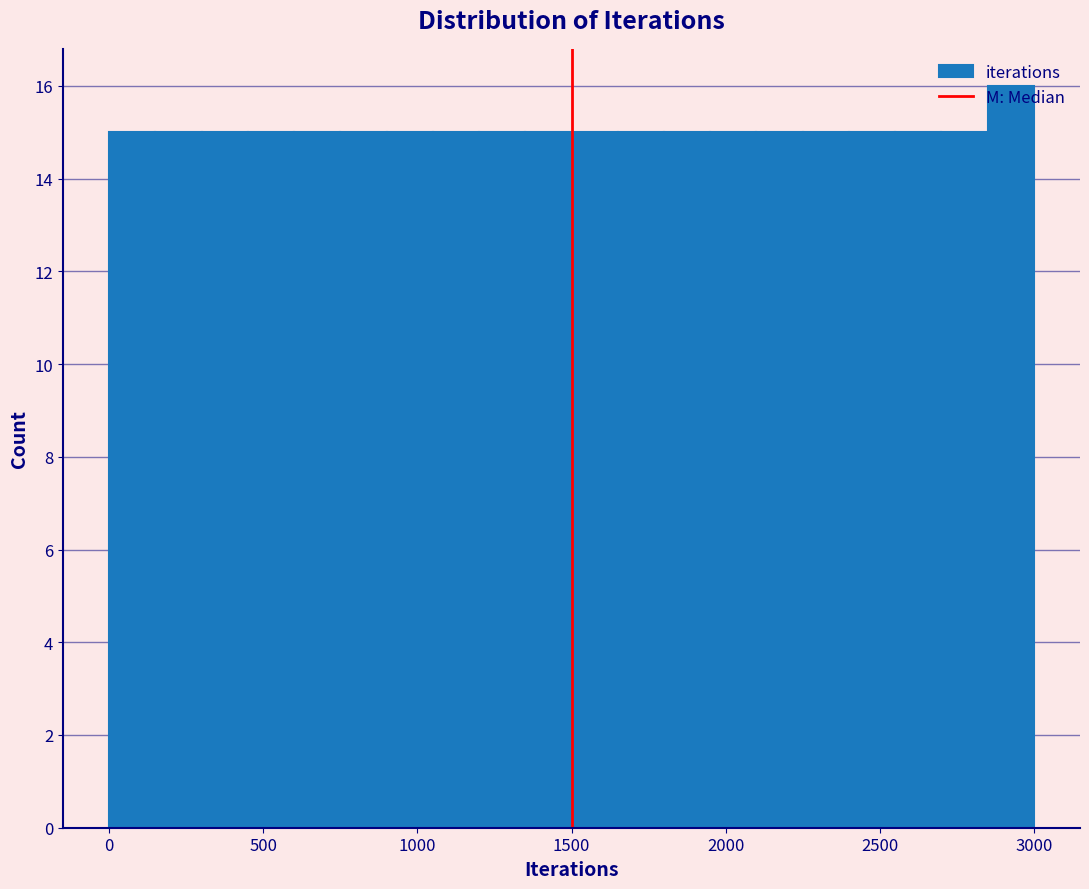

Read against the x-axis, roughly where is the centre of the tallest bar?

2950